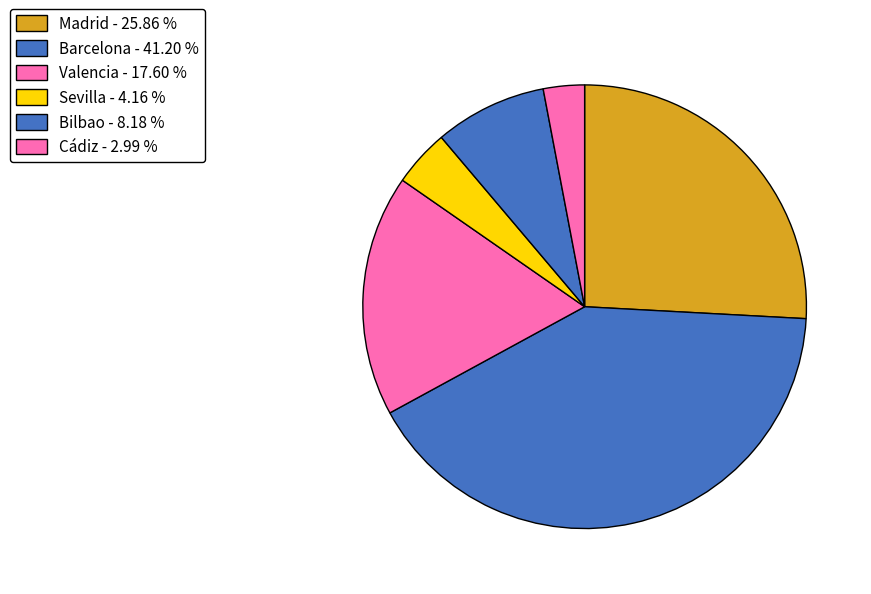

Is there any slice that represents more than half of the pie?

No